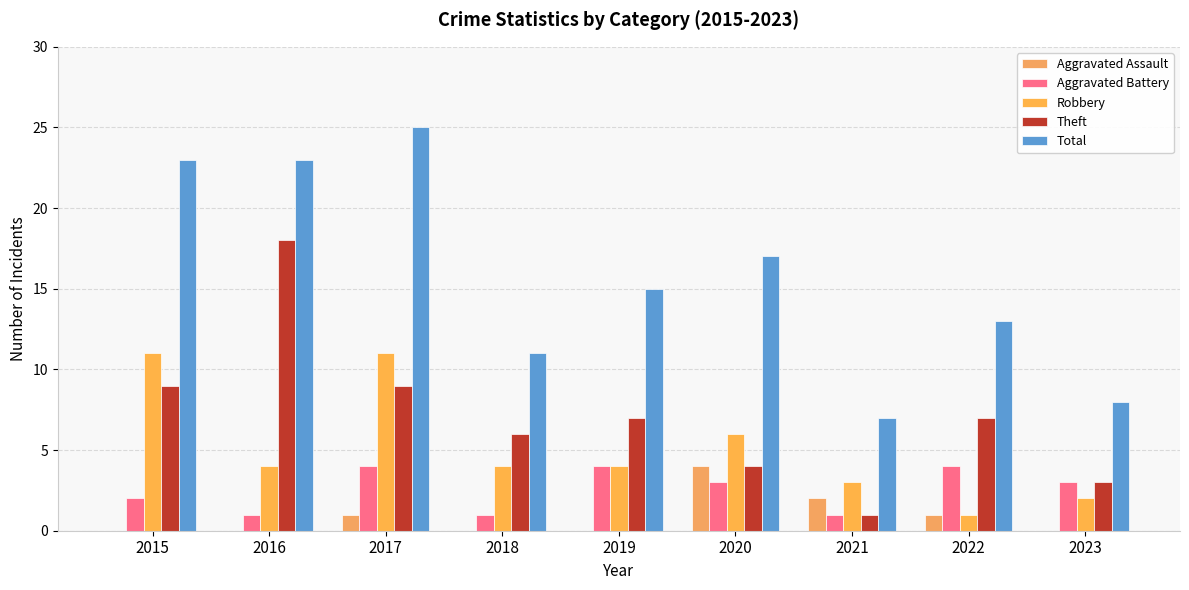

Reading right to left, list all the values displayed in this chart.

Aggravated Assault: 0	1	2	4	0	0	1	0	0
Aggravated Battery: 3	4	1	3	4	1	4	1	2
Robbery: 2	1	3	6	4	4	11	4	11
Theft: 3	7	1	4	7	6	9	18	9
Total: 8	13	7	17	15	11	25	23	23